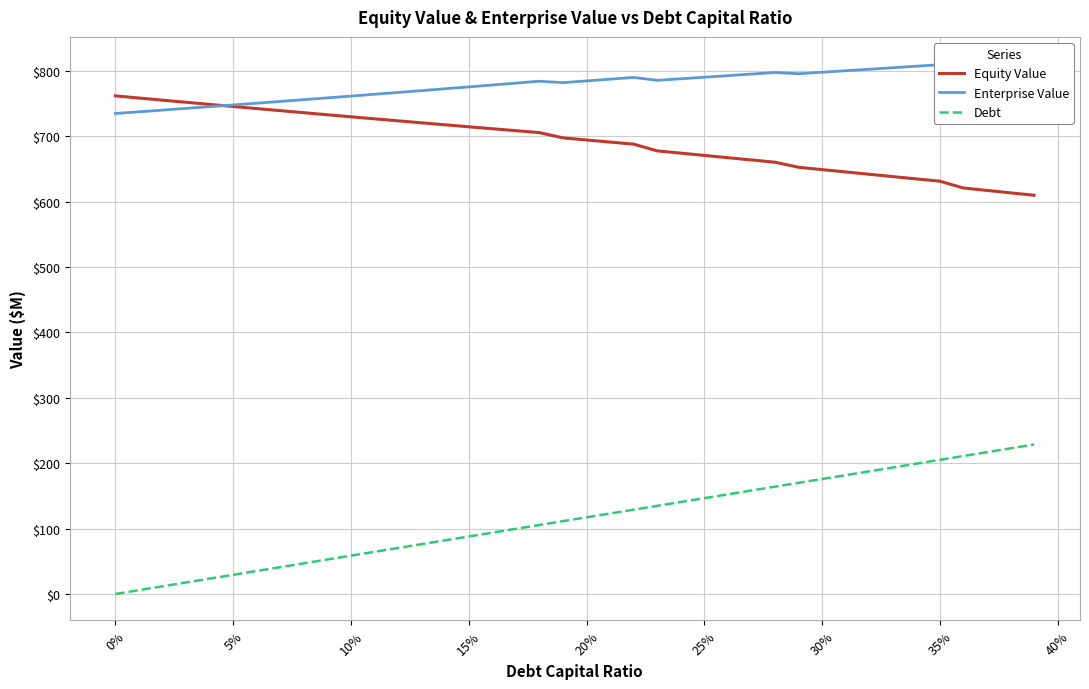

True or false: Debt and Equity Value cross at least once.

False